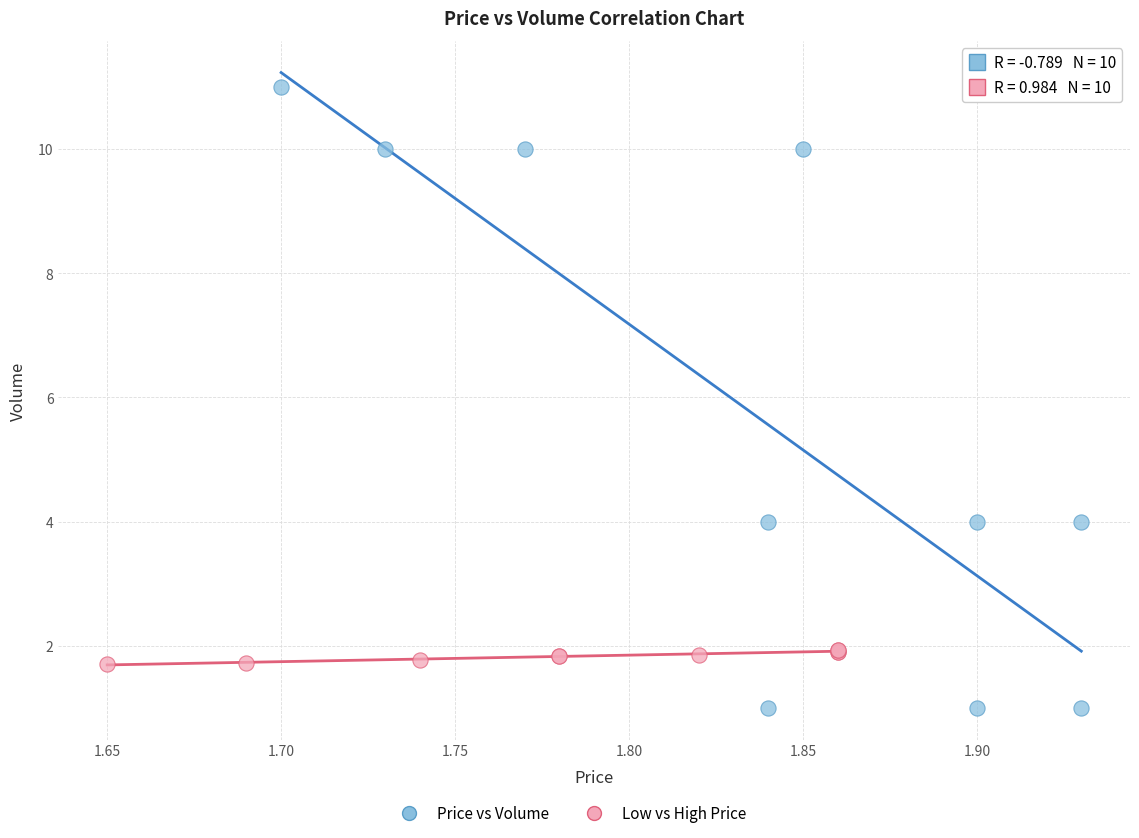

Which series contains the highest Y value?

Price vs Volume